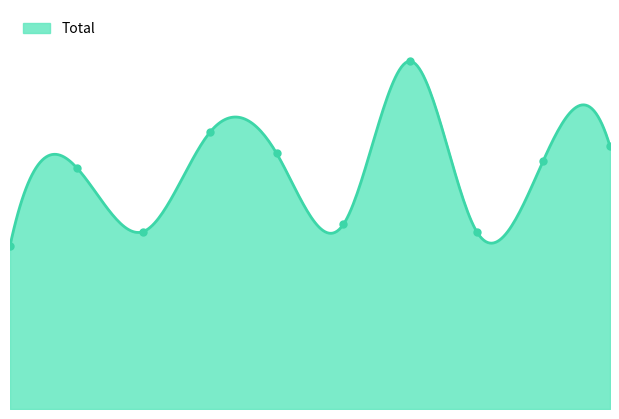

How many lines are shown in the chart?

1